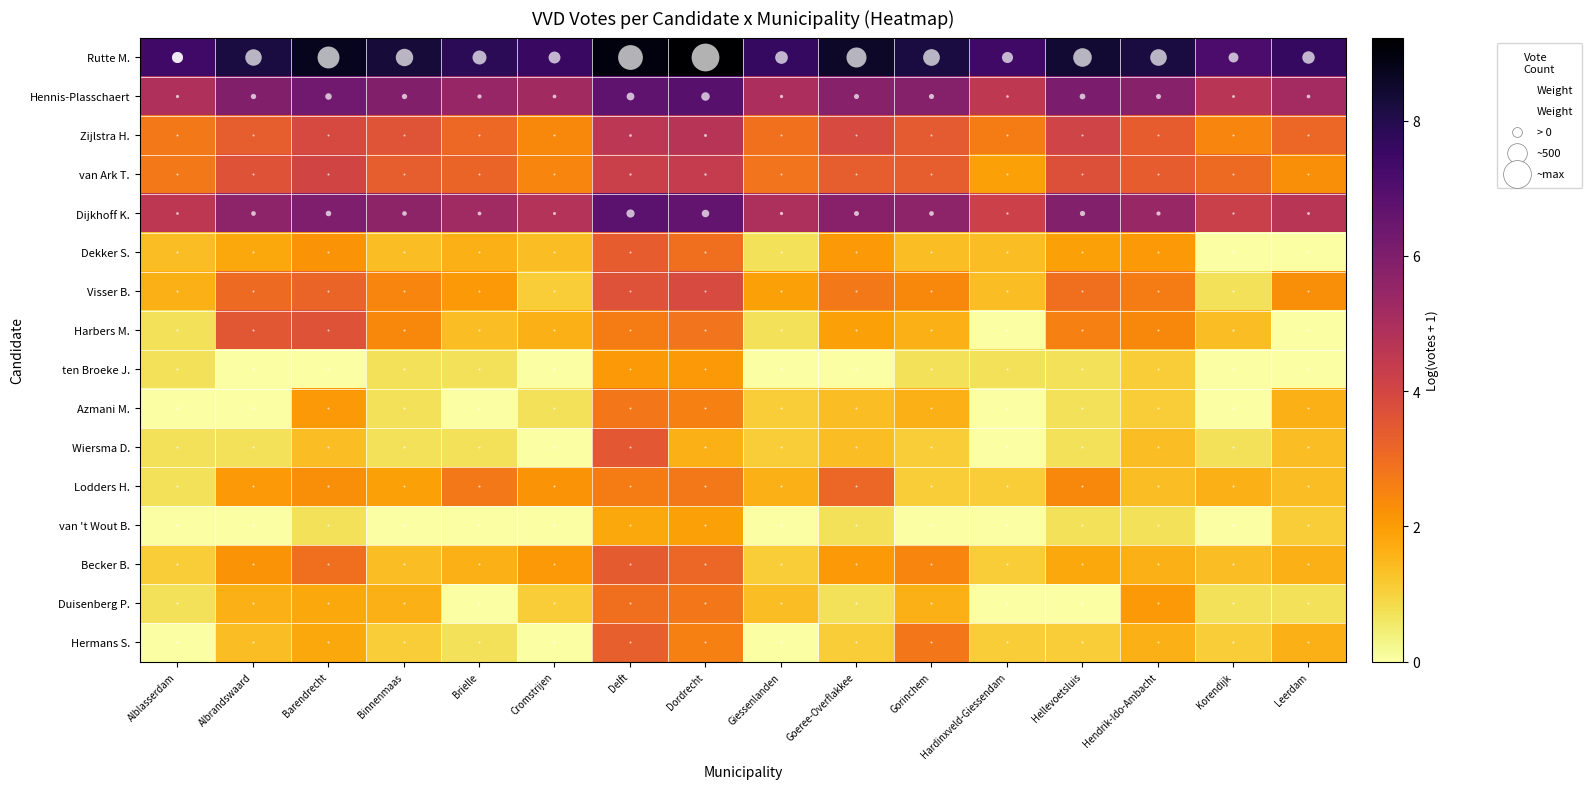

Which series has the largest total across all categories?

Rutte M.